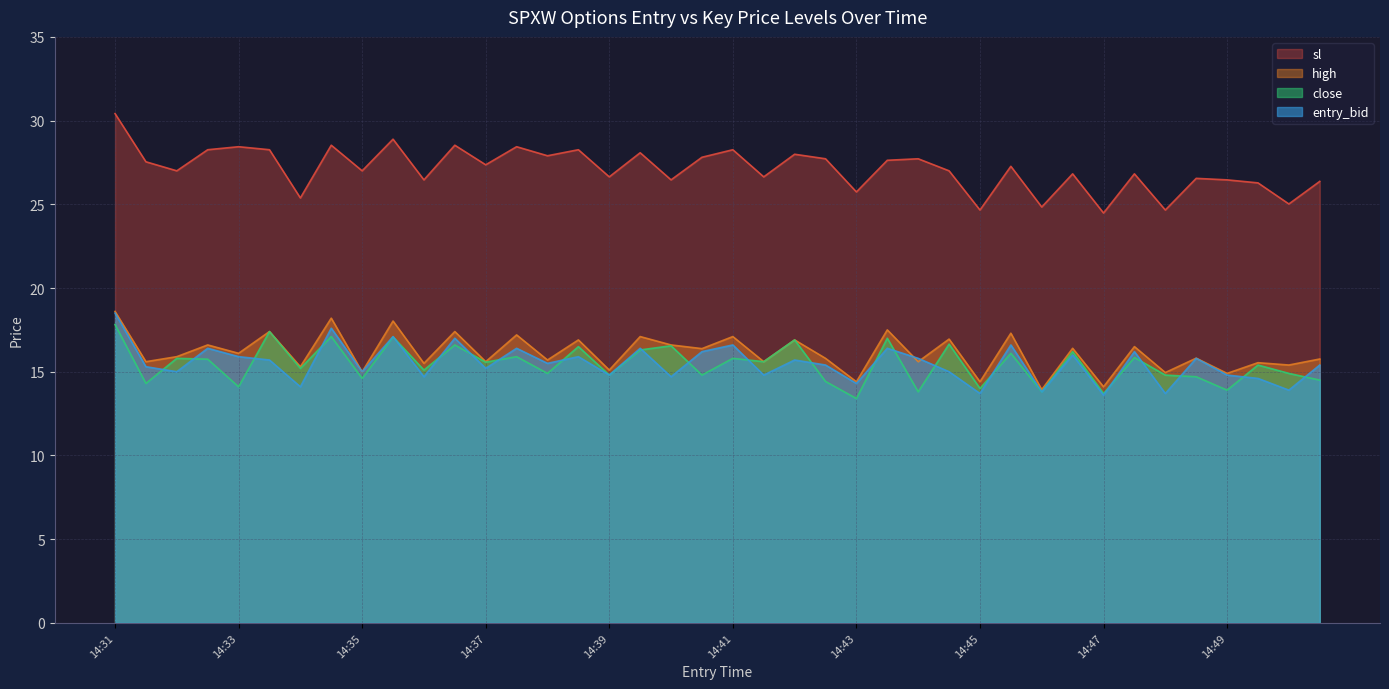

Rank the series at 14:45 from highest to lowest value.

sl, high, close, entry_bid